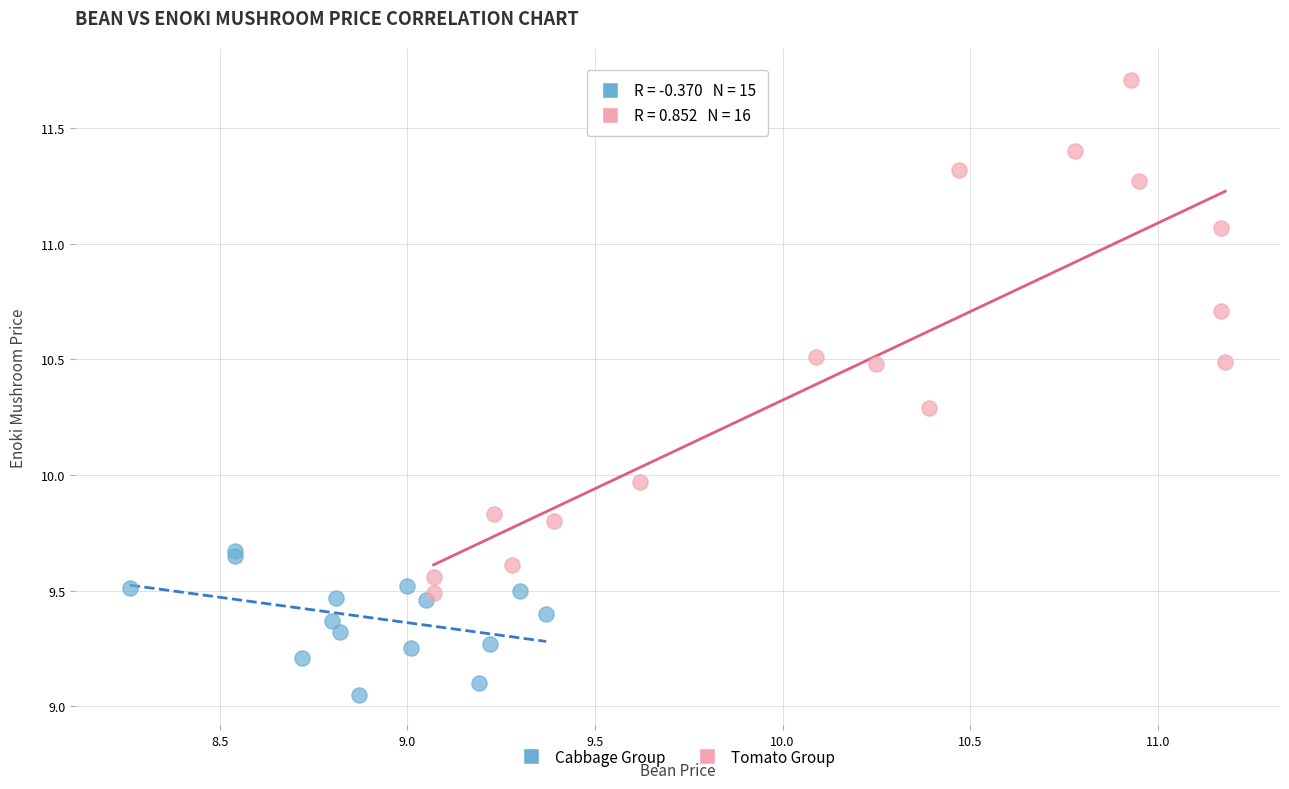

Which series reaches the maximum Y coordinate?

Tomato Group